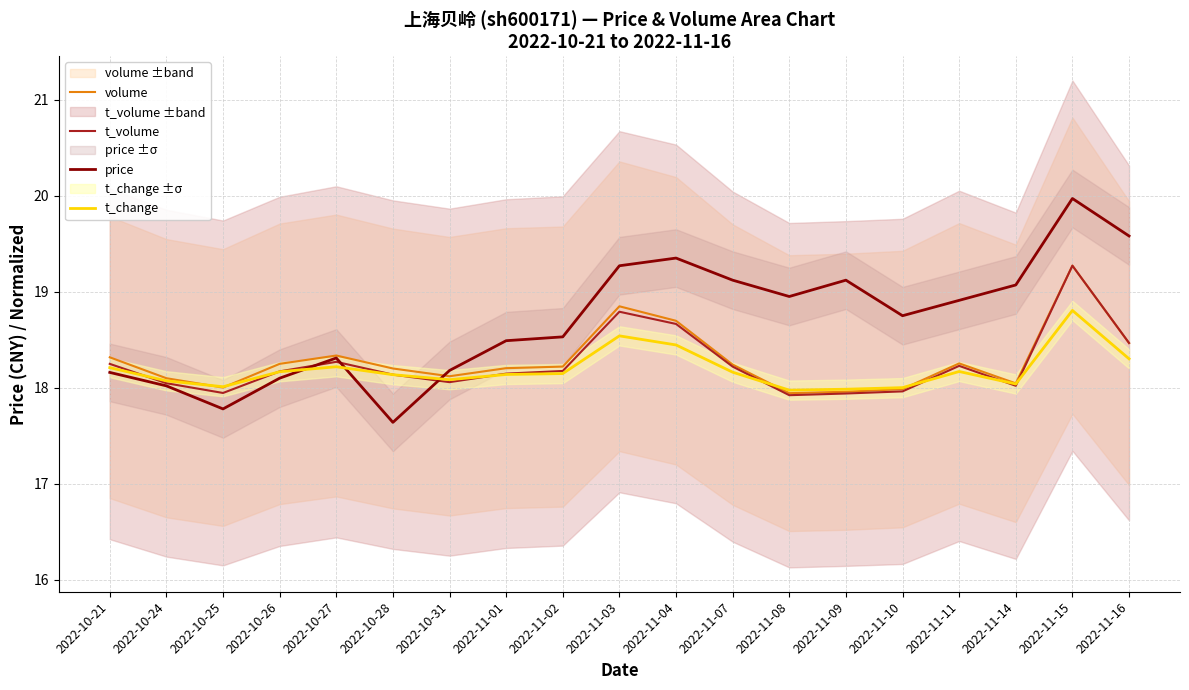

What is the sum of all volume values?

347.5